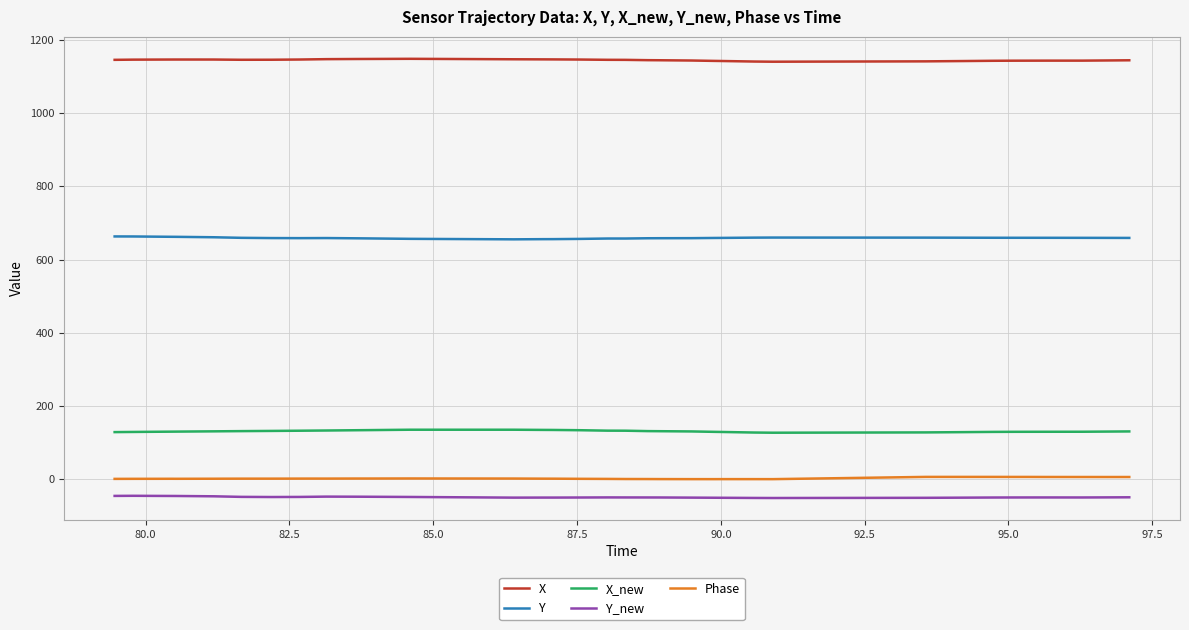

True or false: Y and Y_new intersect in this chart.

False